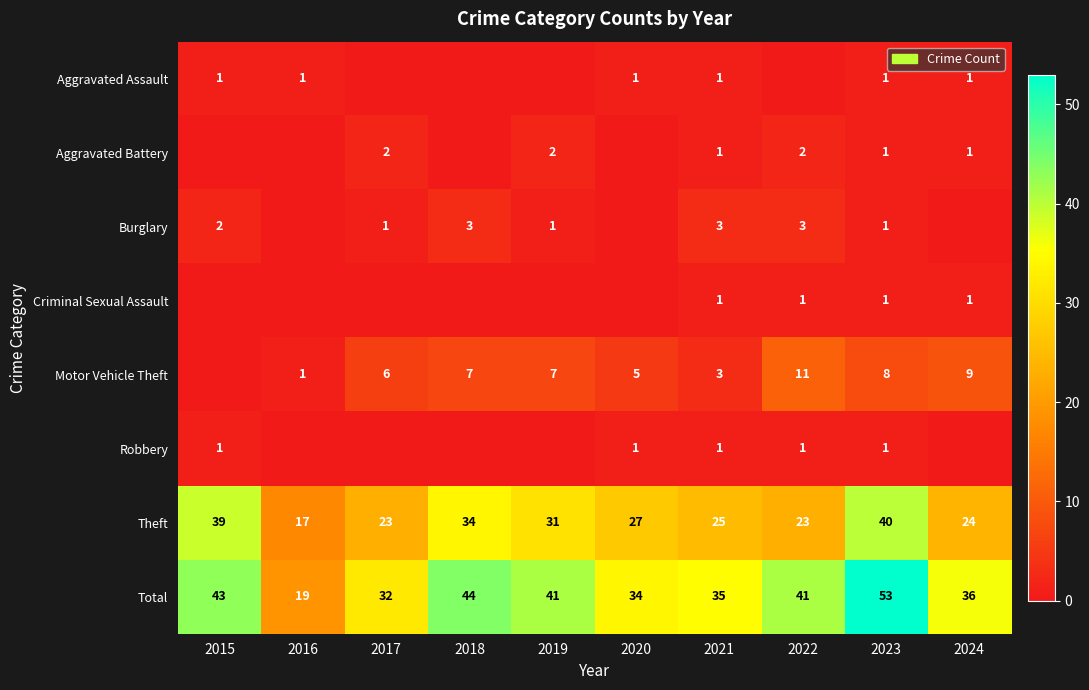

Is it true that Burglary equals 3 at 2015?

False